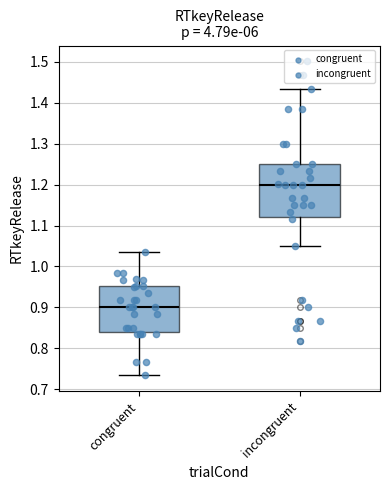

Where does the lower whisker of the box for congruent end on the y-axis? The values are not printed on the chart, so give them approximately, as read against the axis.

0.73